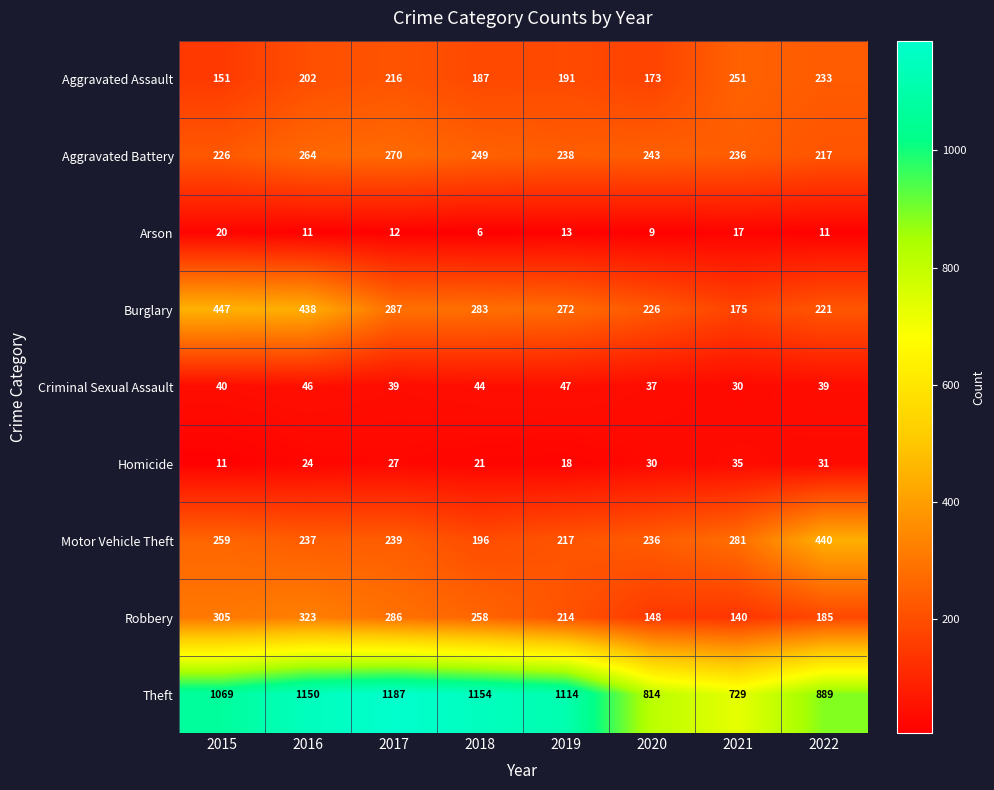

What is the spread (max minus min) of values at 2020?

805